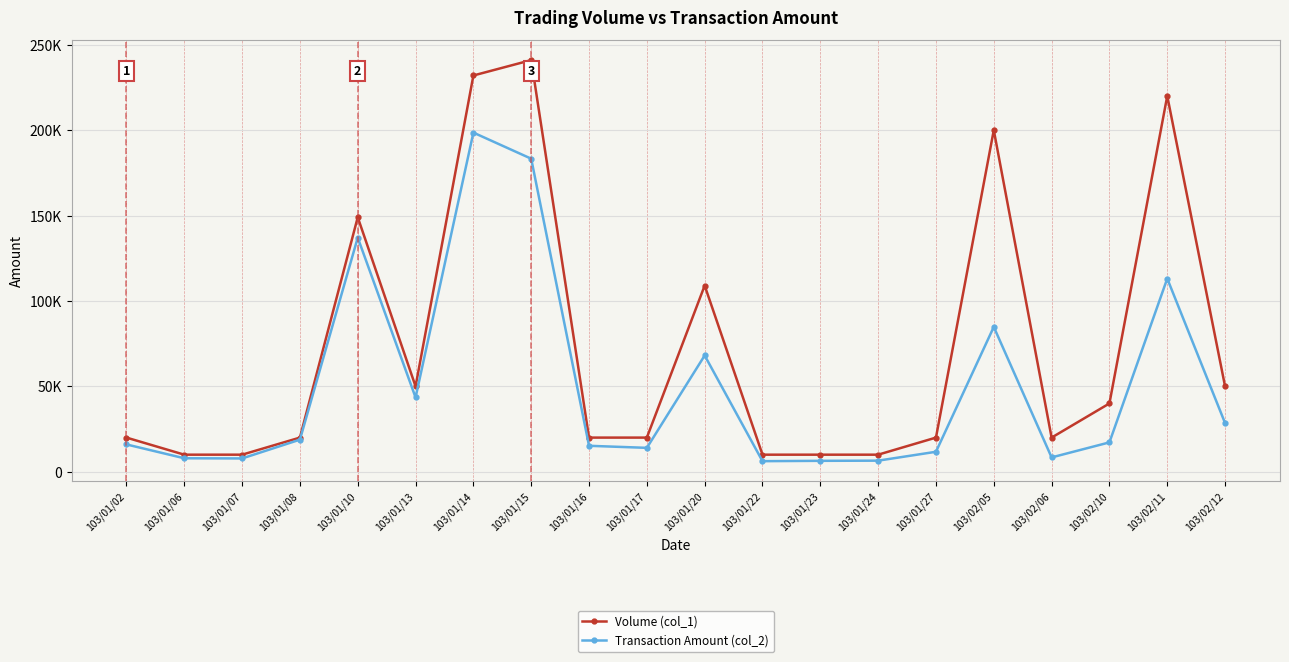

In Volume (col_1), how many points are higher than both neighbors (excluding endpoints)?

5